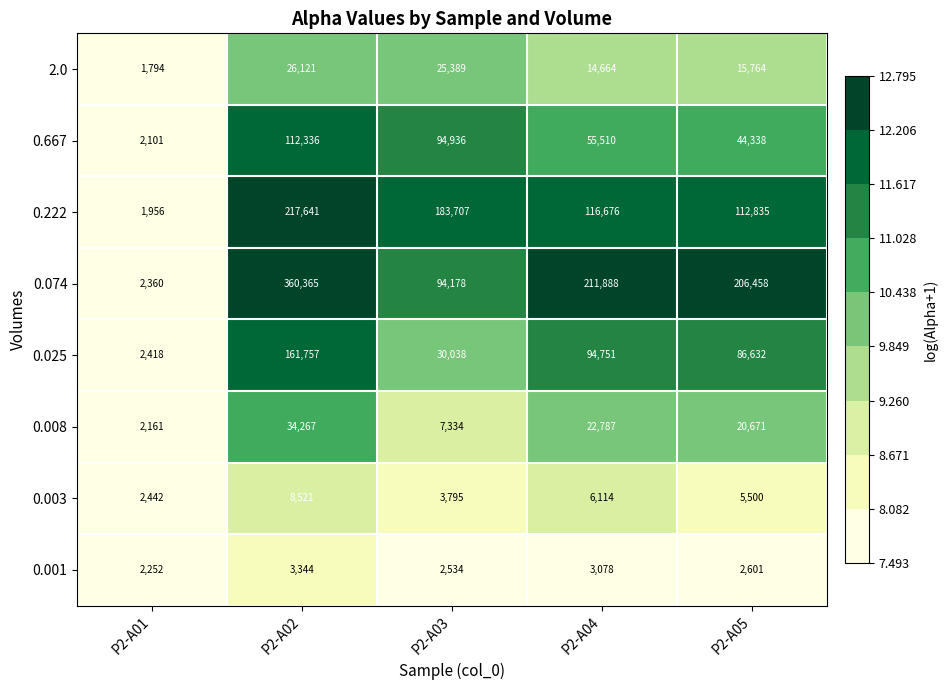

Which label corresponds to the smallest value in the chart?

P2-A01